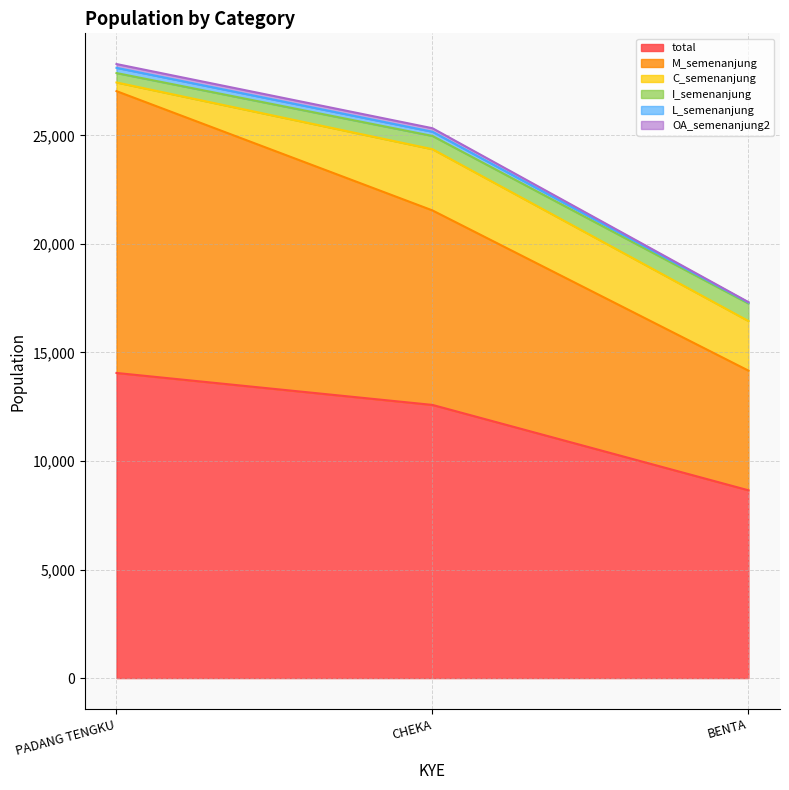

True or false: total has a value of 8652 at BENTA.

True